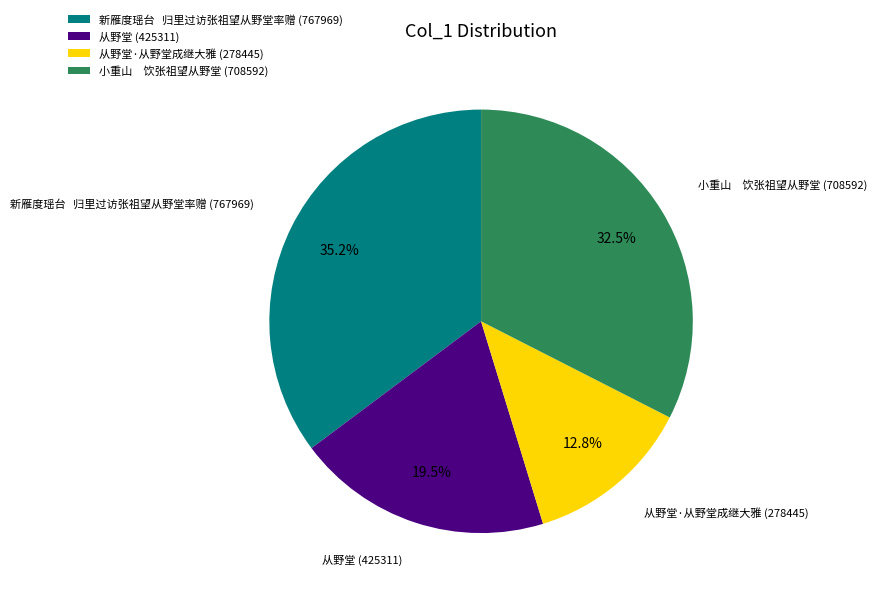

How much of the chart is everything except 从野堂·从野堂成继大雅?

87.2%